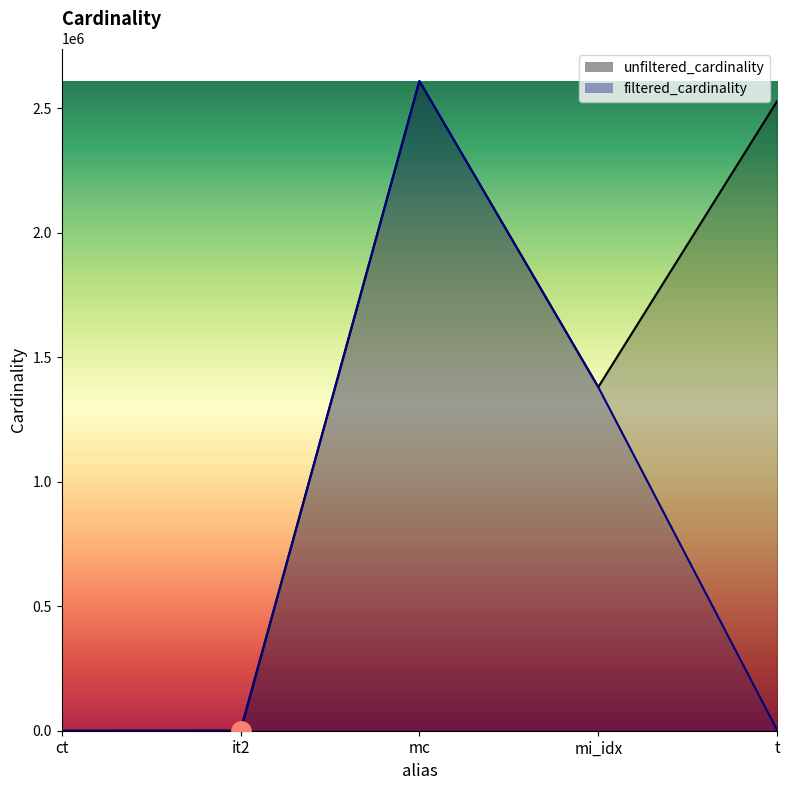

Where does the unfiltered_cardinality series first go above 1380035?

mc